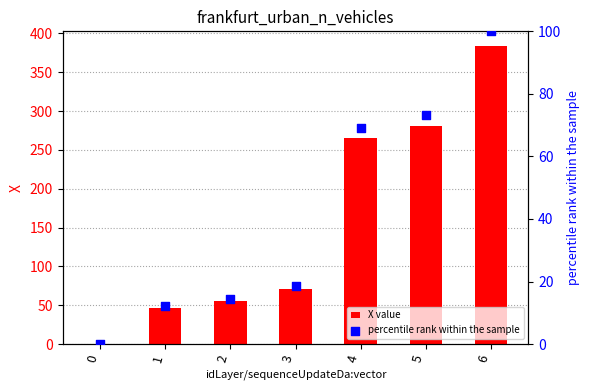

At how many categories does at least one series exceed 213?

3